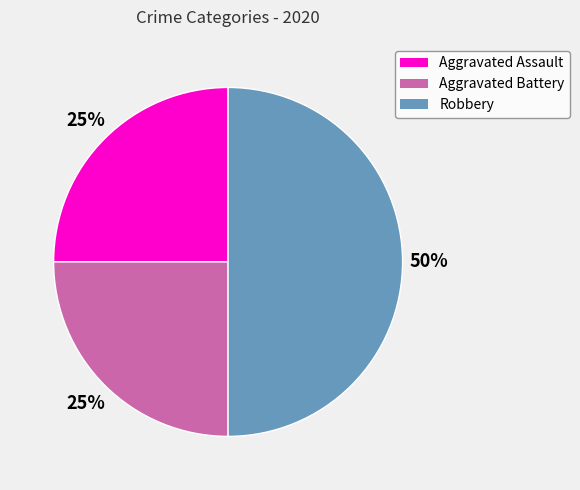

Do Robbery and Aggravated Assault together represent more than half of the pie?

Yes